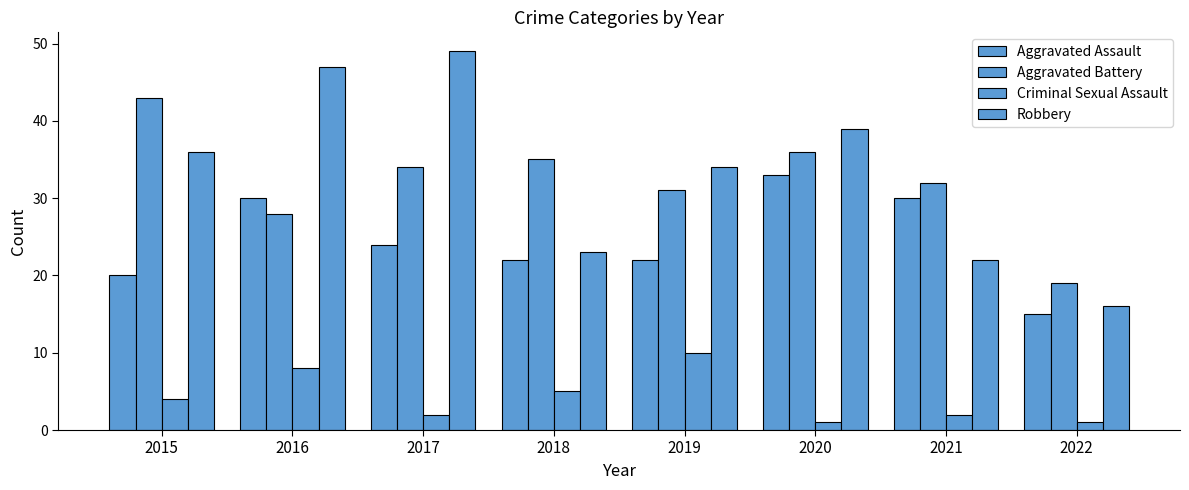

True or false: Robbery has a value of 21 at 2015.

False